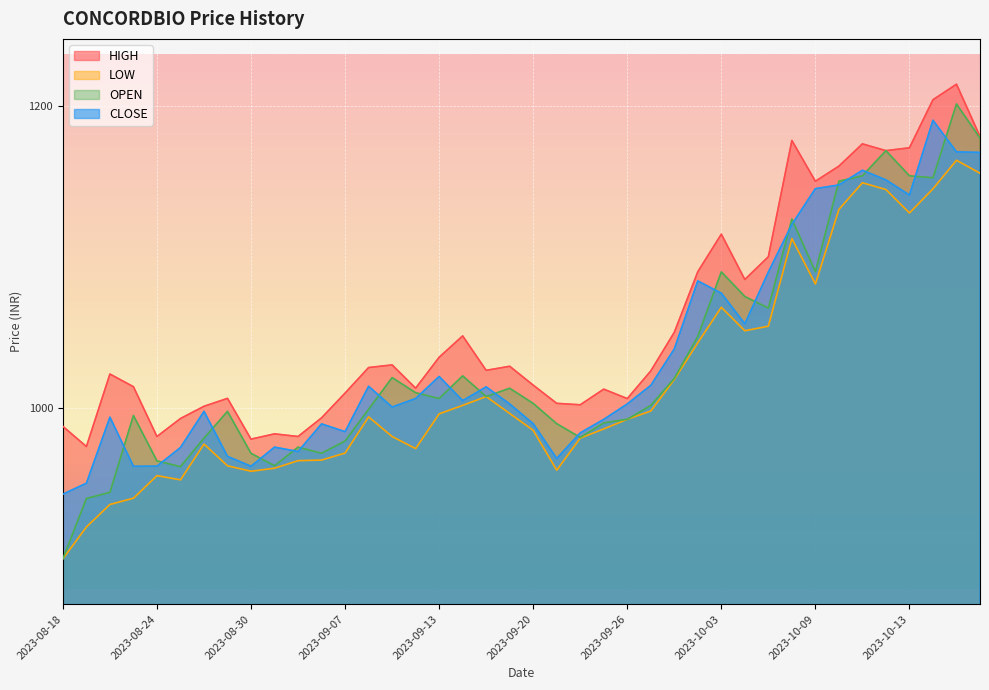

How many series are shown in this chart?

4